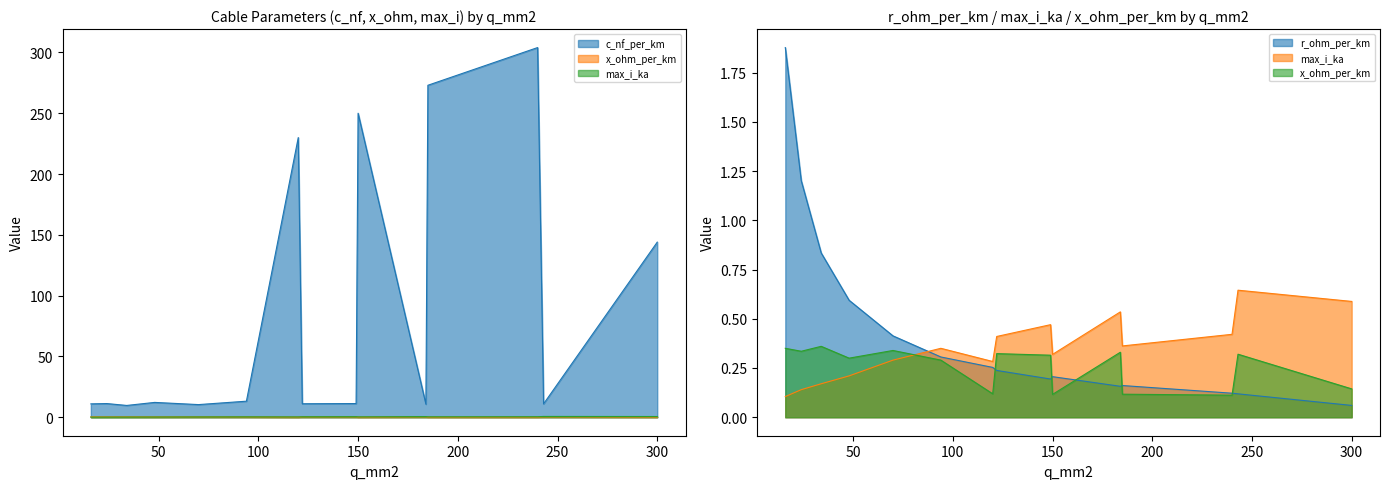

At which category does c_nf_per_km reach its first local peak?

24